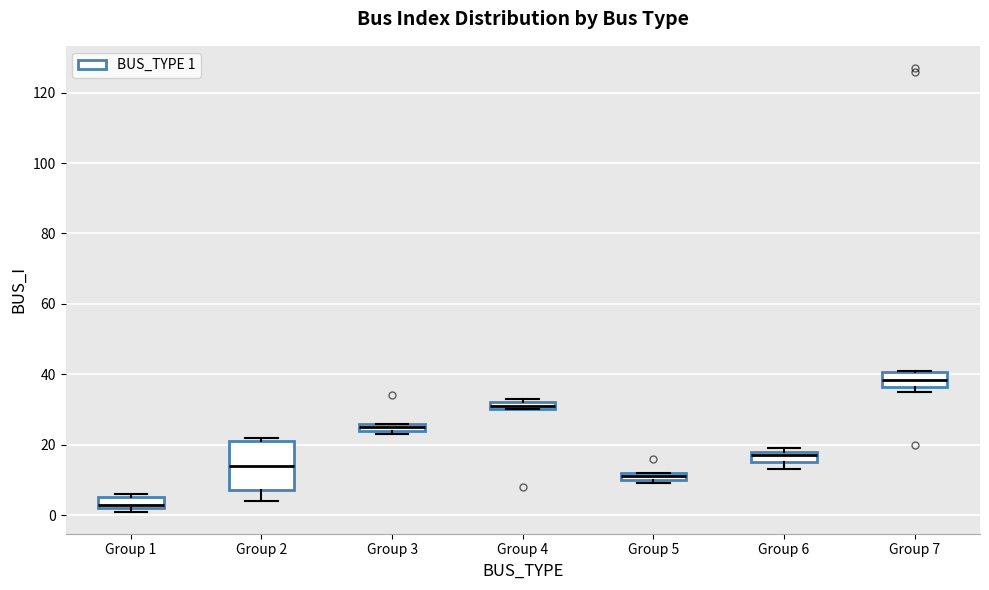

Where is the upper edge of the box for Group 6 on the y-axis? The values are not printed on the chart, so give them approximately, as read against the axis.

18